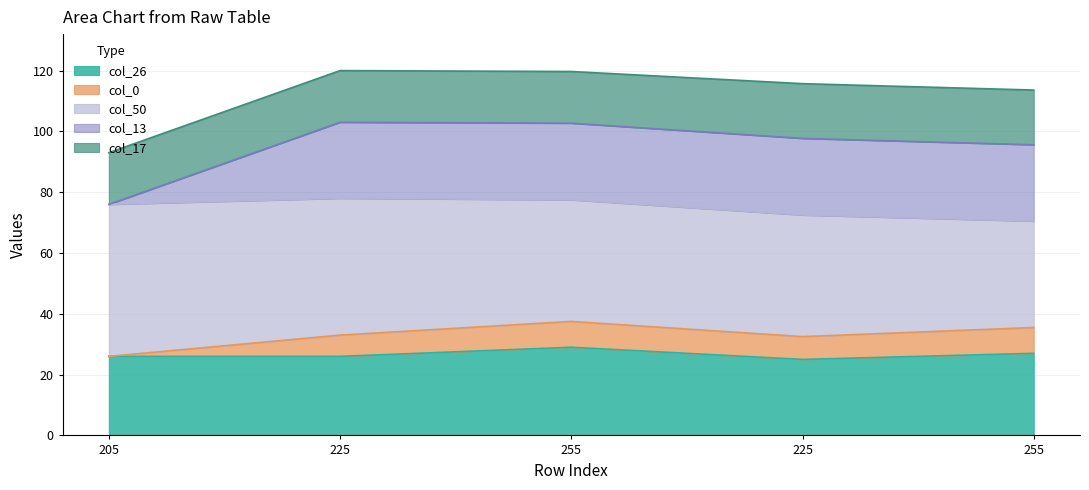

Between which two adjacent categories do col_13 and col_26 first intersect?

255 and 225